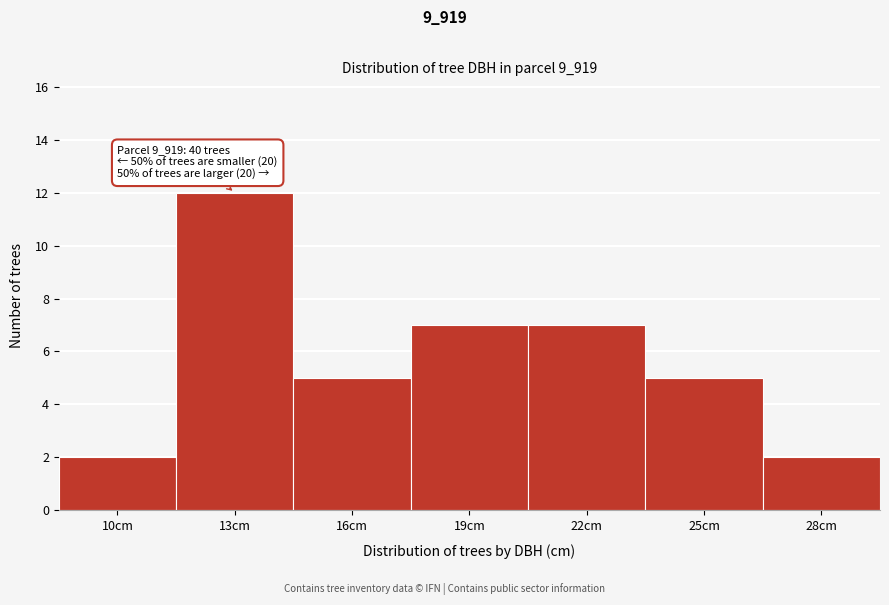

Reading left to right, extract all data points from this chart.

10cm=2	13cm=12	16cm=5	19cm=7	22cm=7	25cm=5	28cm=2